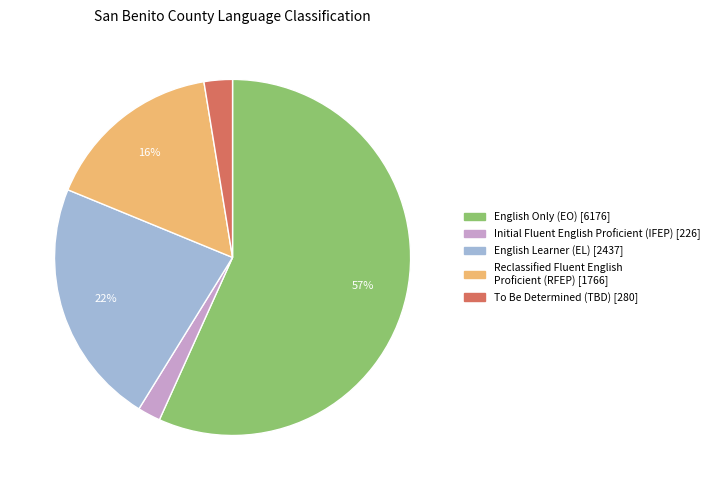

Is it true that Reclassified Fluent English Proficient (RFEP) is 23% of the pie?

False